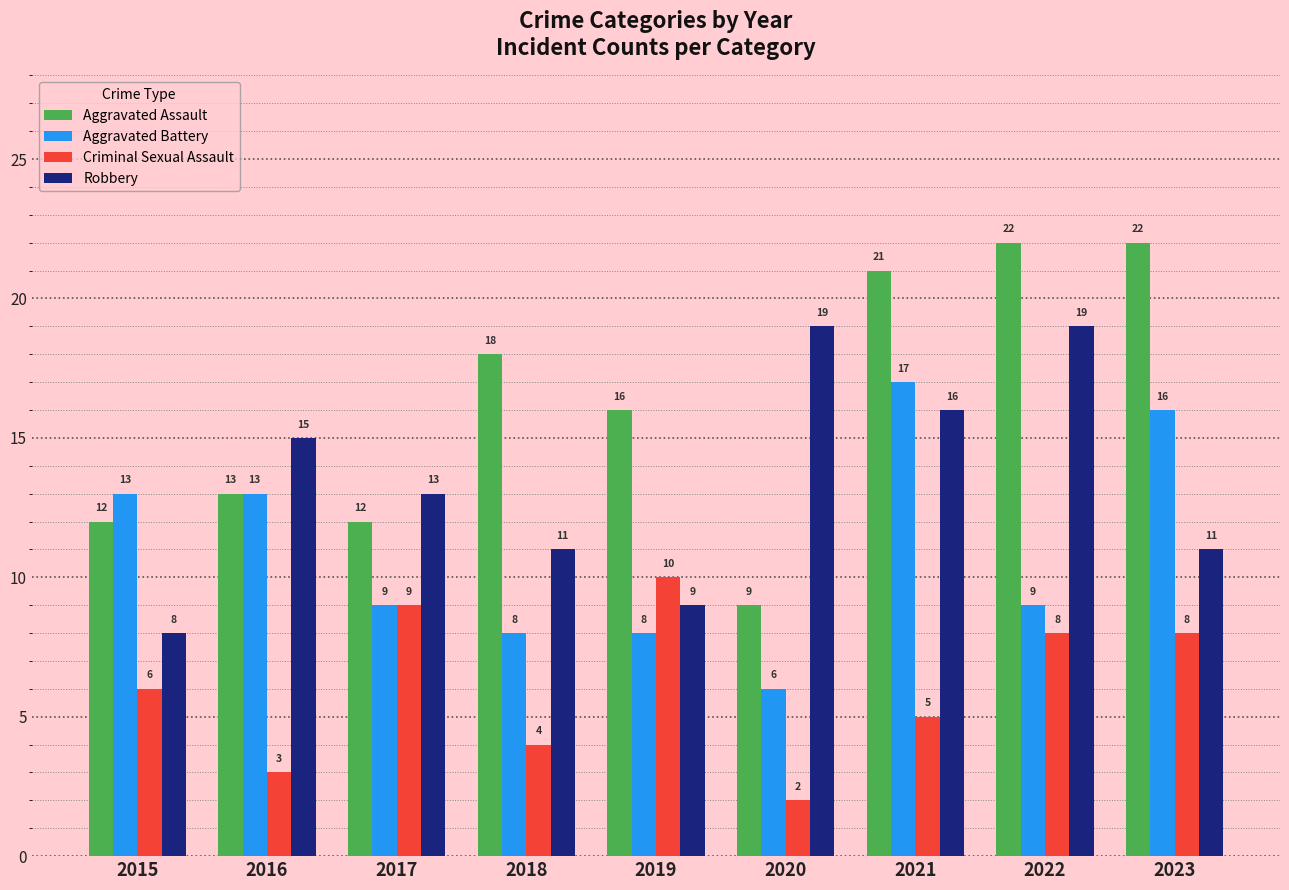

Are the bars horizontal?

No